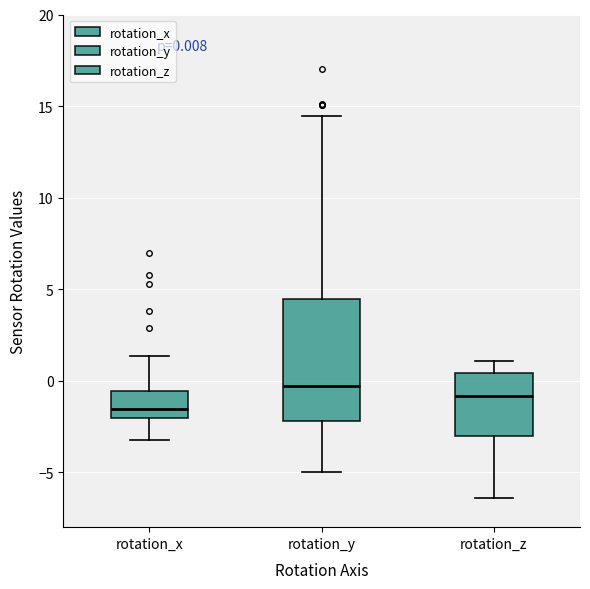

Which box is the tallest, from its lower edge to its upper edge?

rotation_y